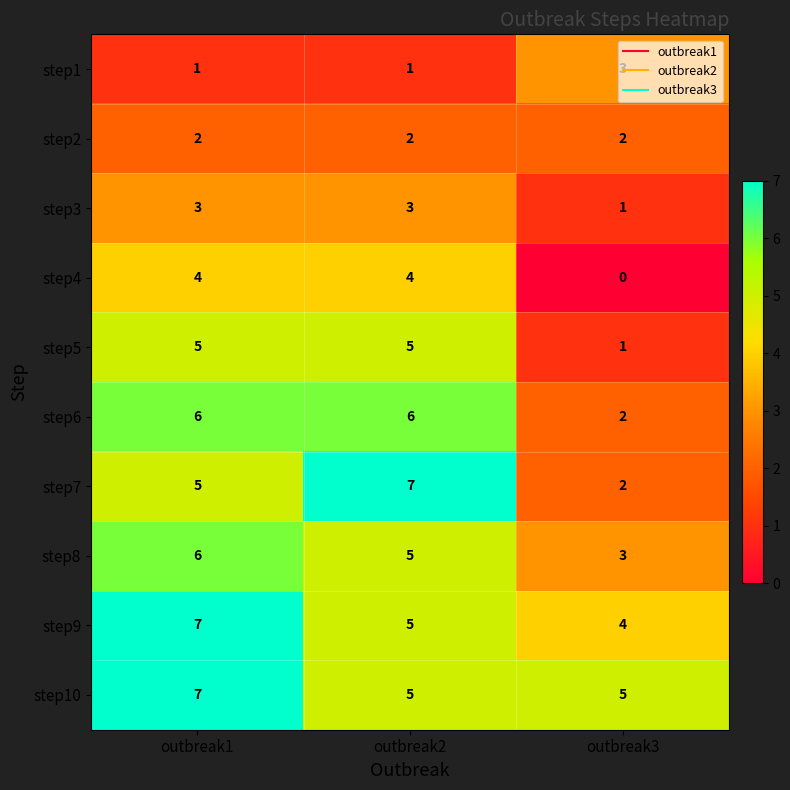

What is the sum of all step3 values?

7